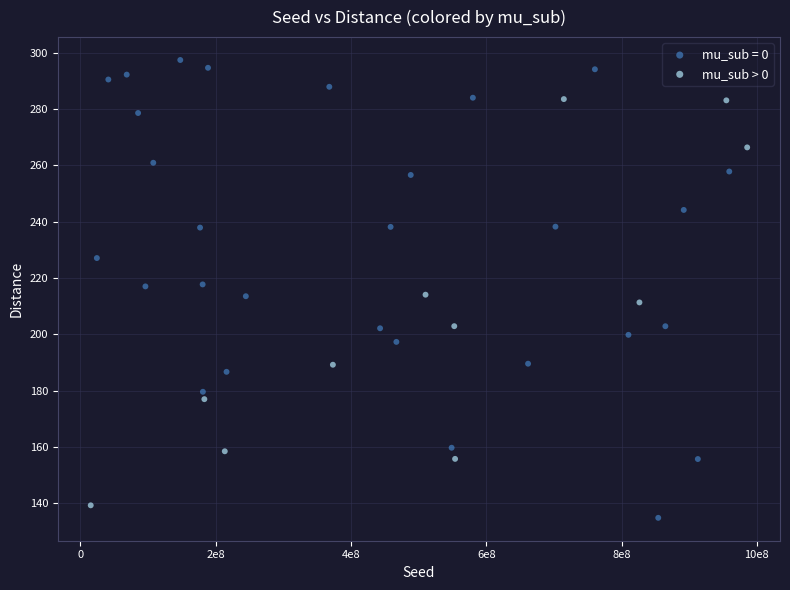

Which series reaches the maximum Y coordinate?

mu_sub = 0